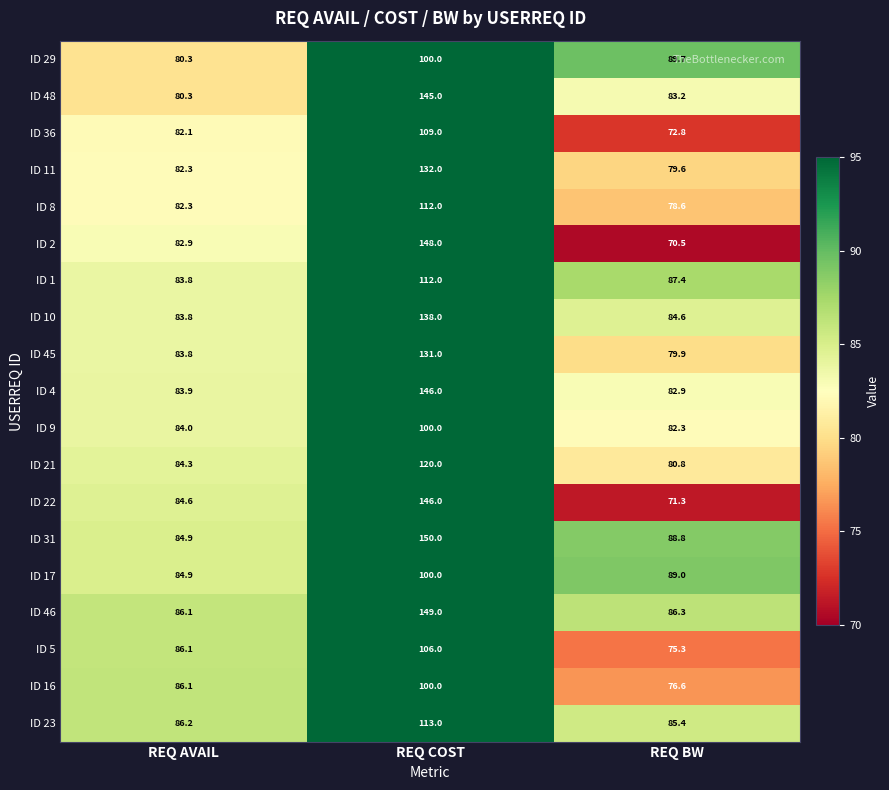

Rank the categories by ID 17 value from lowest to highest.

REQ AVAIL, REQ BW, REQ COST